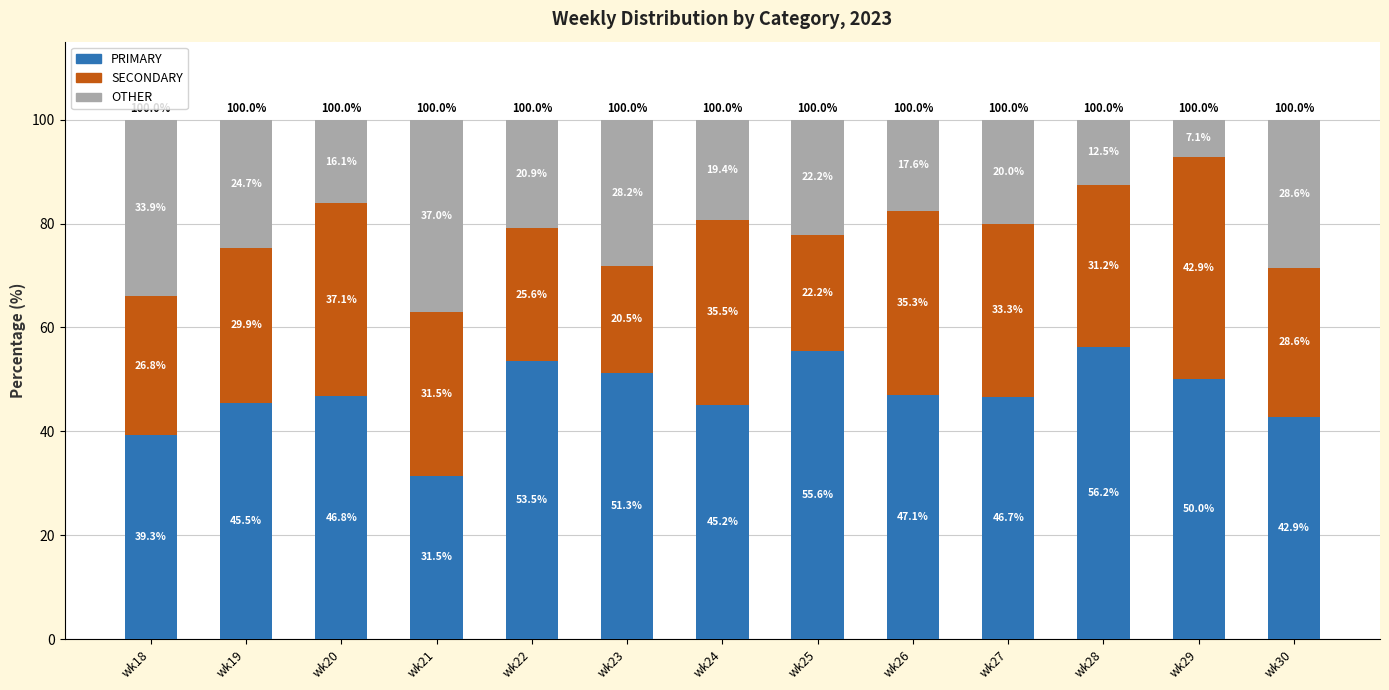

What is the minimum value for PRIMARY?

31.5